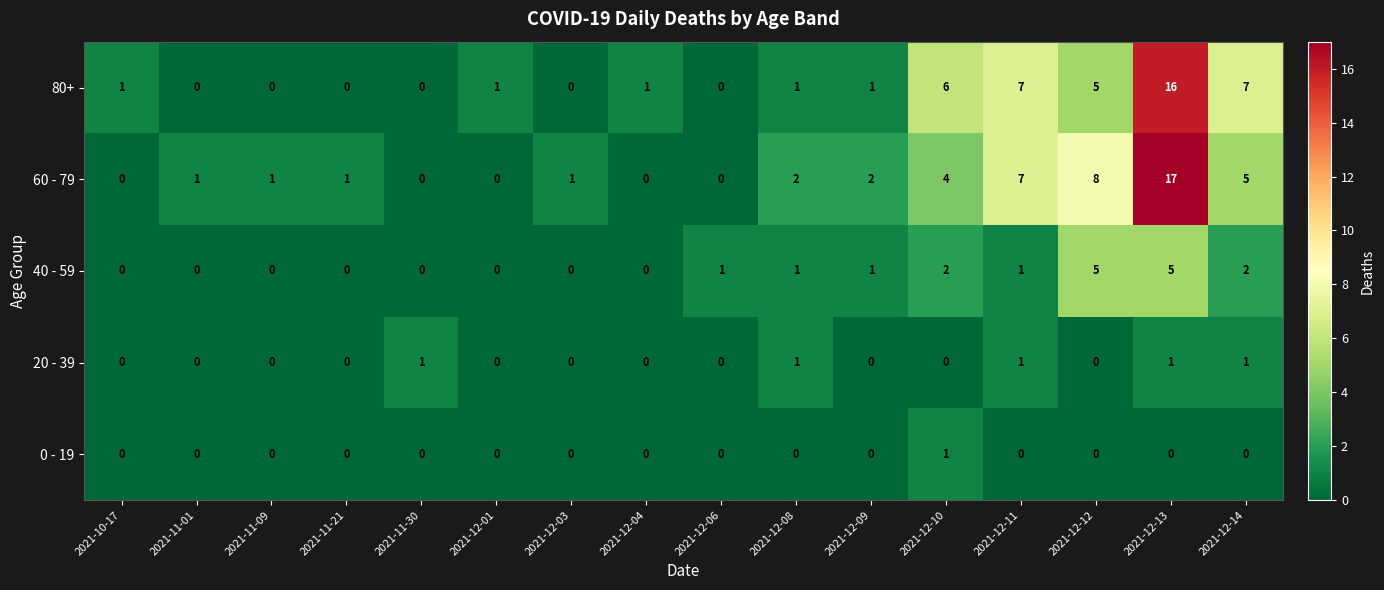

Which category has the highest value in the 80+ series?

2021-12-13